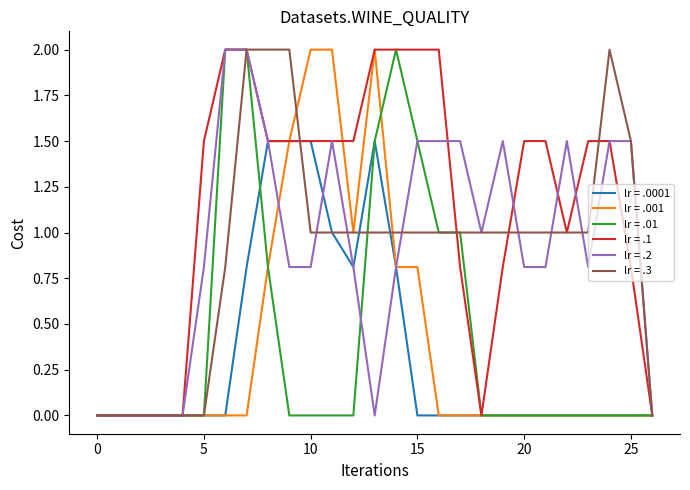

What is the highest value of the lr = .01 series?

2.0